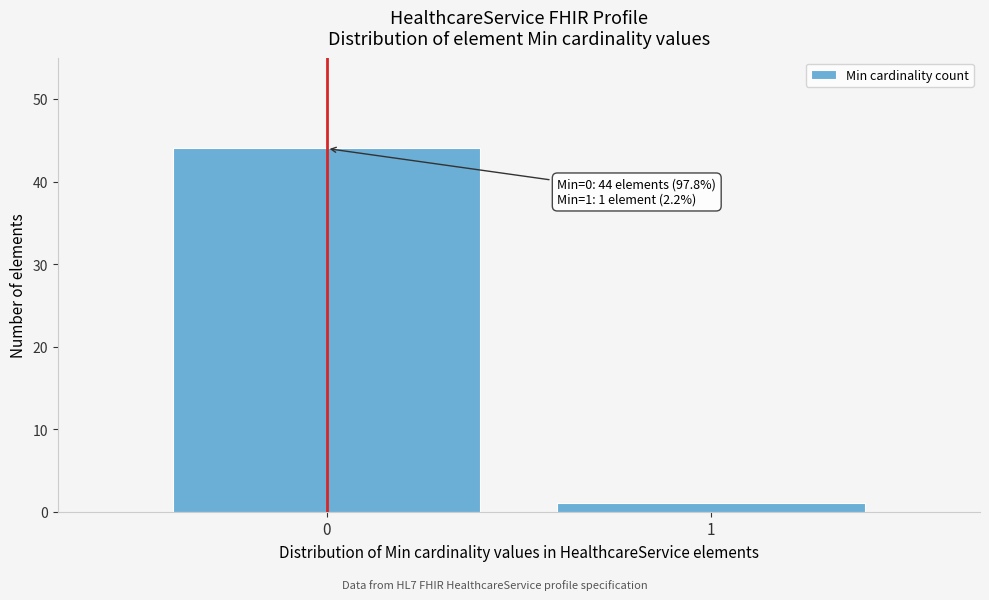

Reading left to right, extract all data points from this chart.

44	1